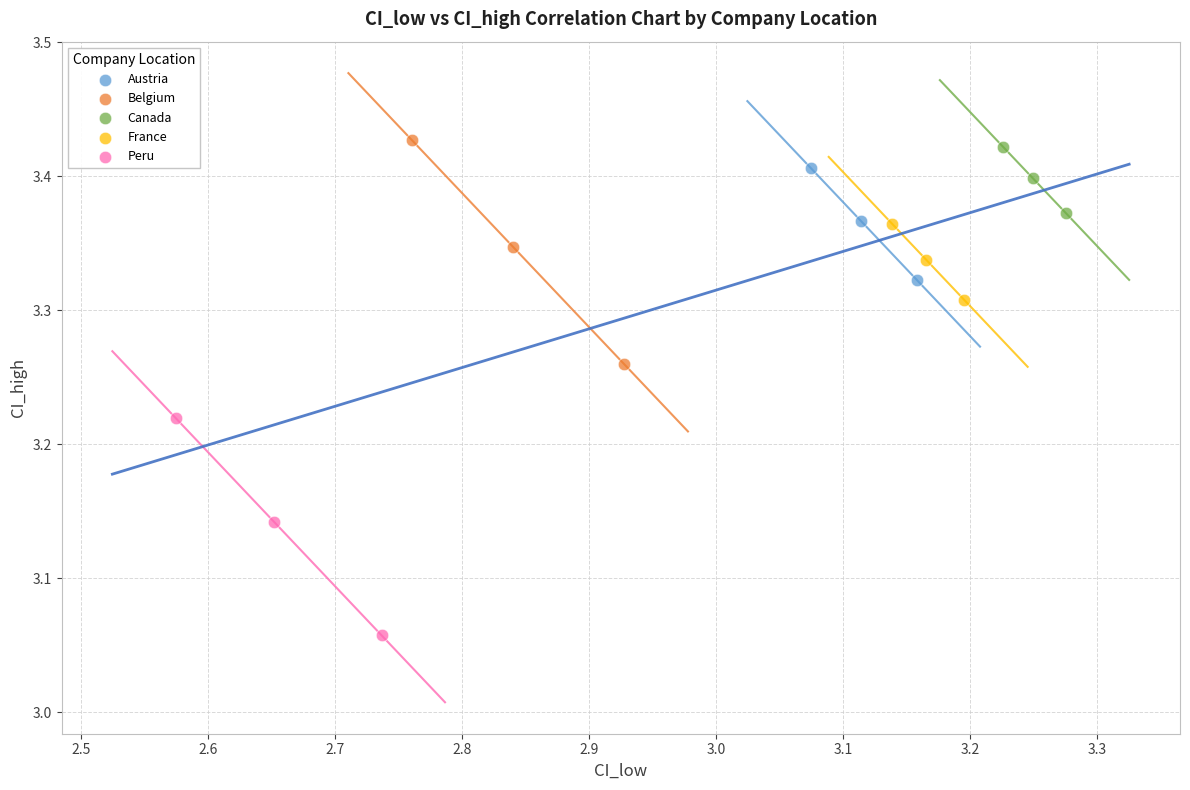

Which series has the largest Y range (max minus min)?

Belgium